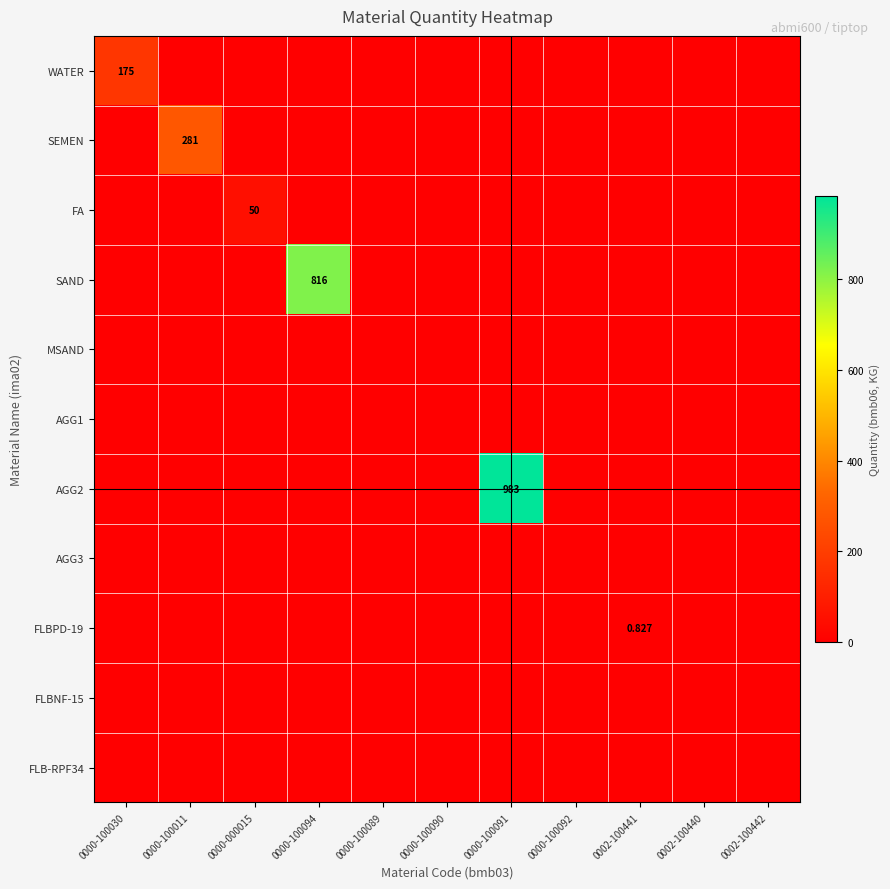

Between 0000-100092 and 0002-100441, which series saw the biggest shift?

FLBPD-19